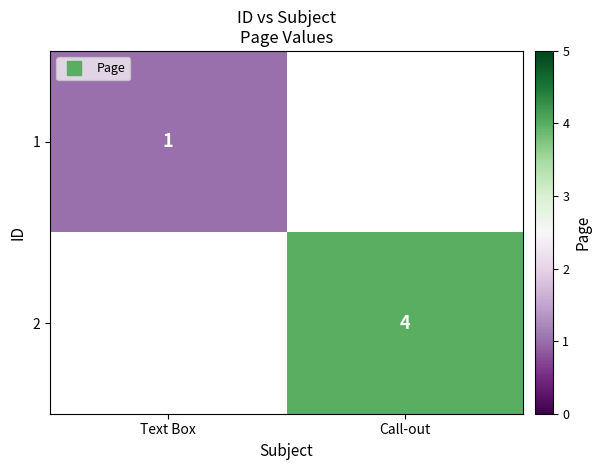

Which has a higher value, Text Box or Call-out?

Call-out